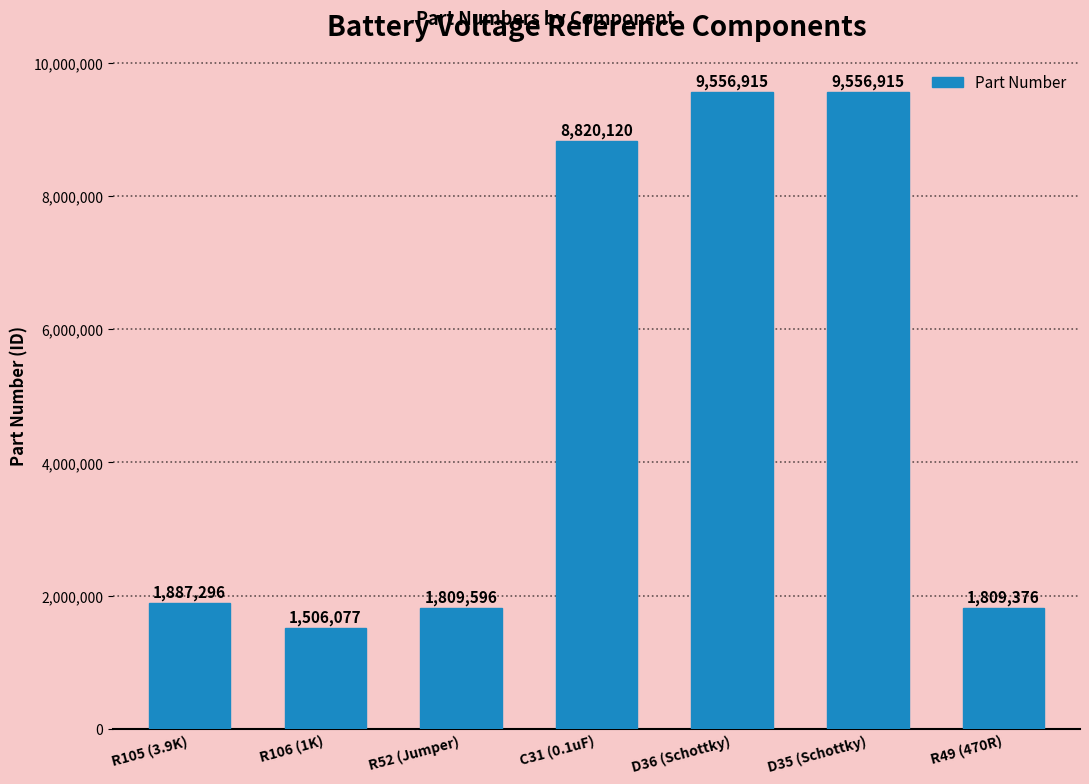

At which label is the value closest to 5531496?

C31 (0.1uF)